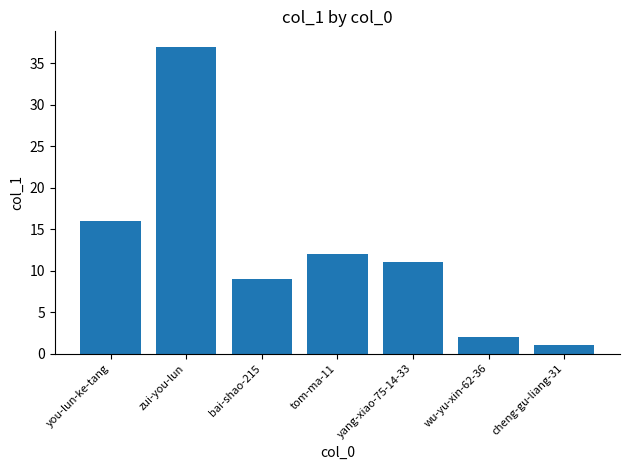

What is the change in value from you-lun-ke-tang to wu-yu-xin-62-36?

-14